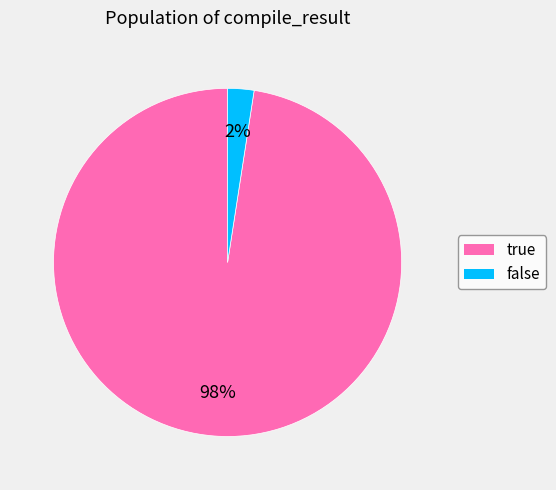

To the nearest percent, what is the combined percentage of false and true?

100%